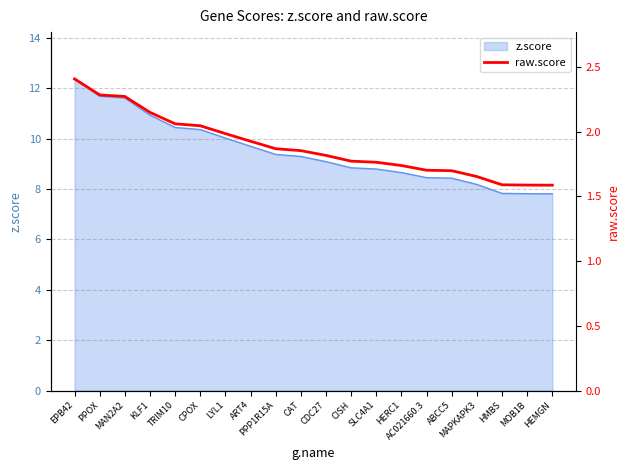

Rank the categories by value from lowest to highest.

HEMGN, MOB1B, HMBS, MAPKAPK3, ABCC5, AC021660.3, HERC1, SLC4A1, CISH, CDC27, CAT, PPP1R15A, ART4, LYL1, CPOX, TRIM10, KLF1, MAN2A2, PPOX, EPB42